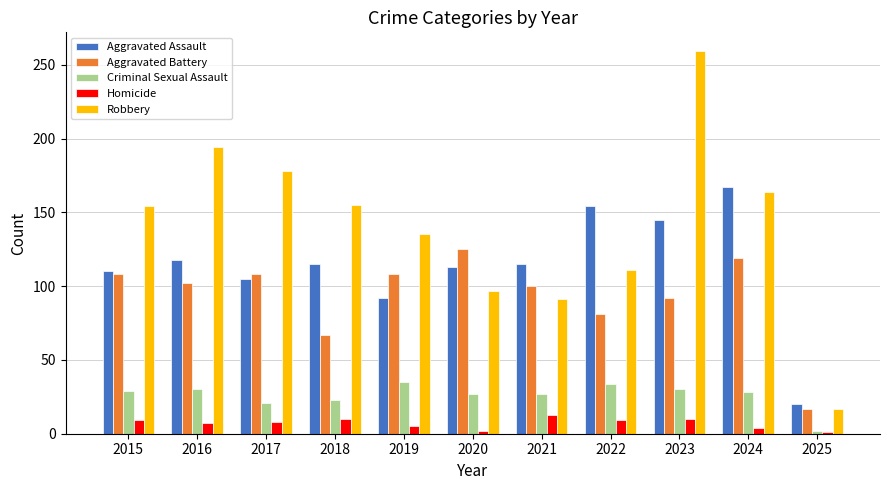

What is the difference between the highest and lowest values at 2016?

187